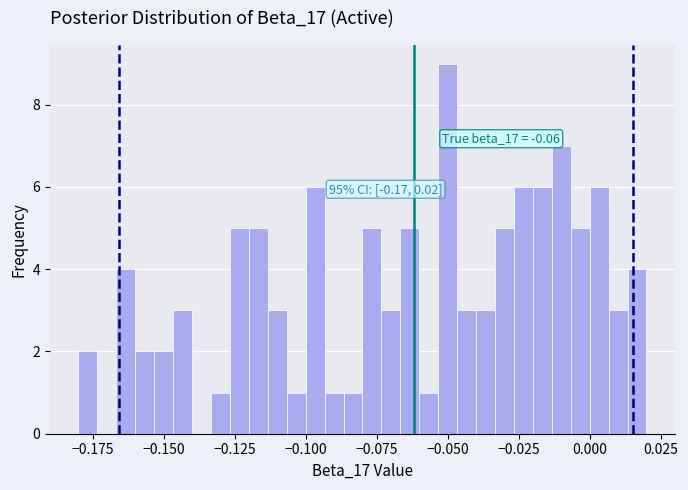

Around what value on the x-axis is the tallest bar? Give the approximate position of its centre, as read against the axis.

-0.050